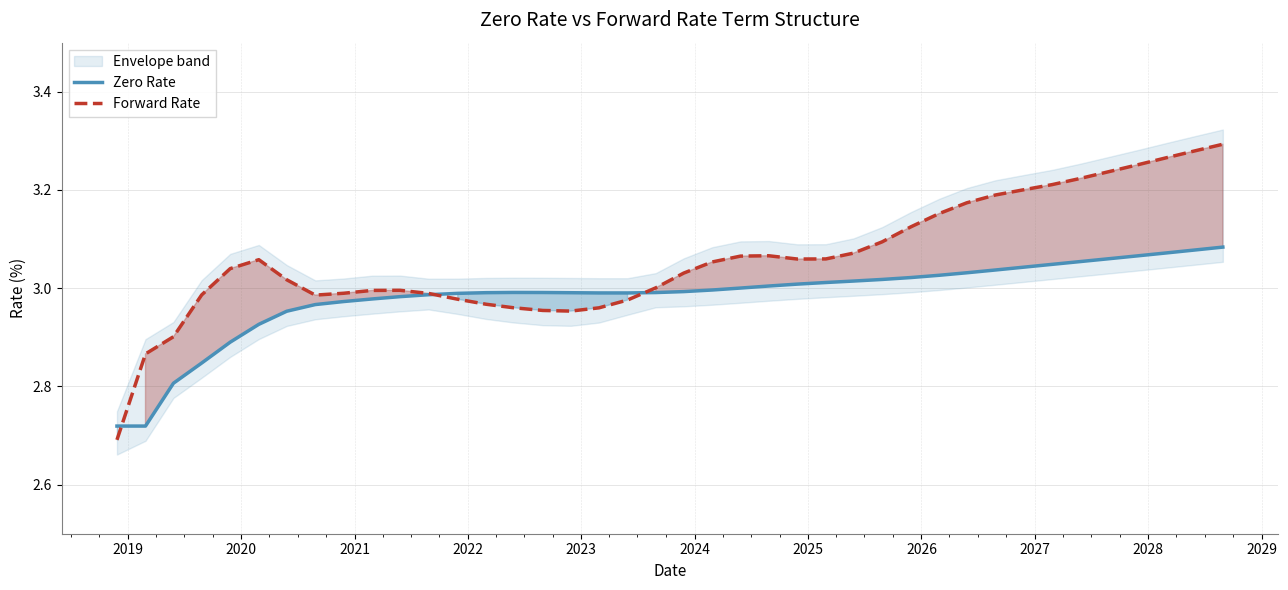

Which series ends up on top after the final intersection of Forward Rate and Zero Rate?

Forward Rate